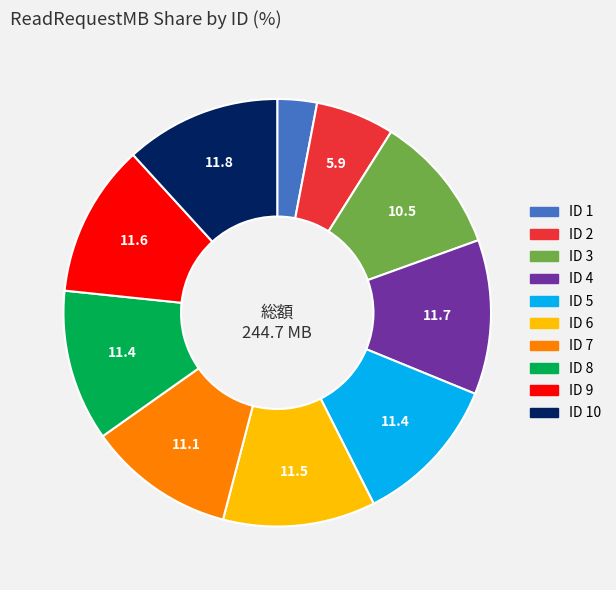

Is there a majority slice in this chart?

No